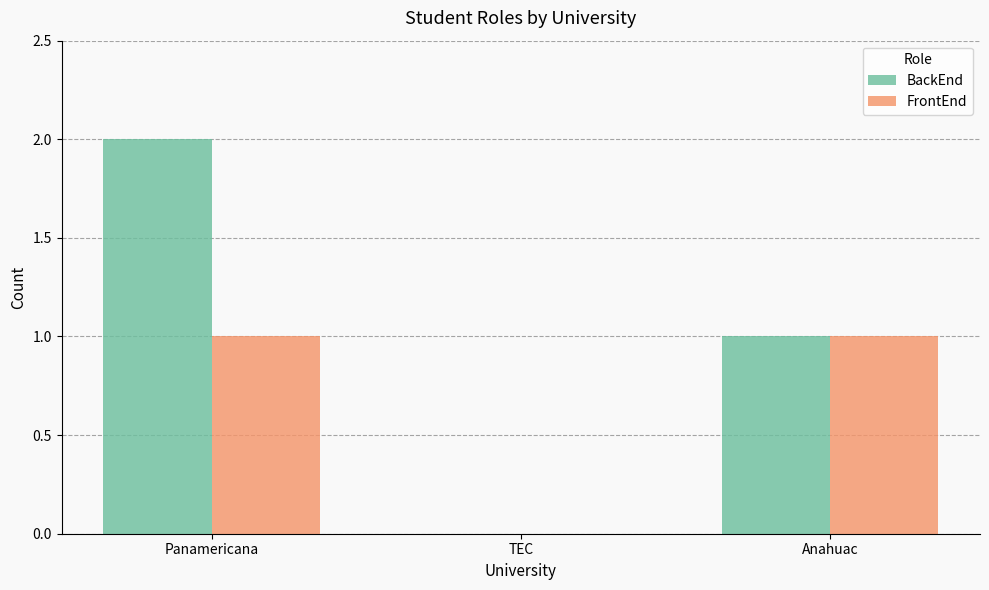

True or false: BackEnd has a value of -1 at TEC.

False